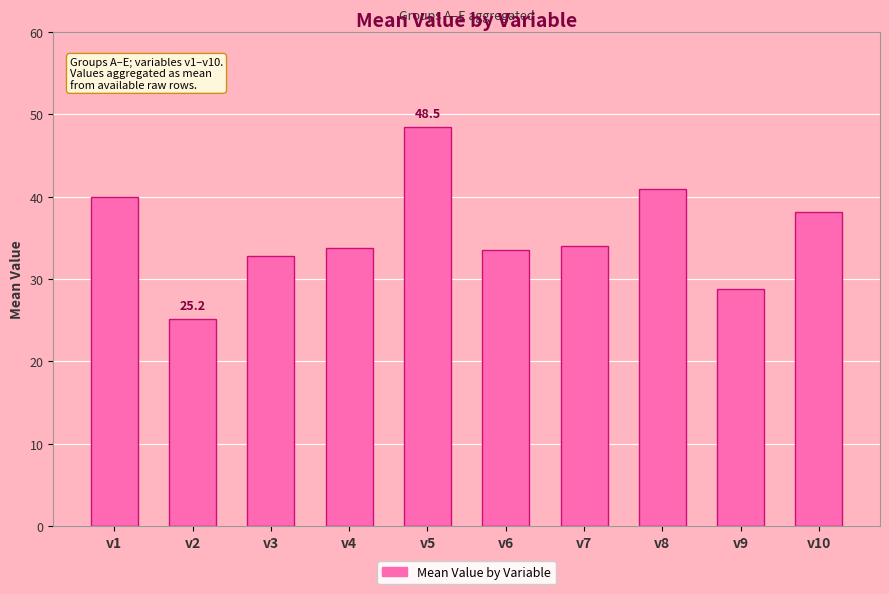

What is the value of the 10th bar from the left?

38.2